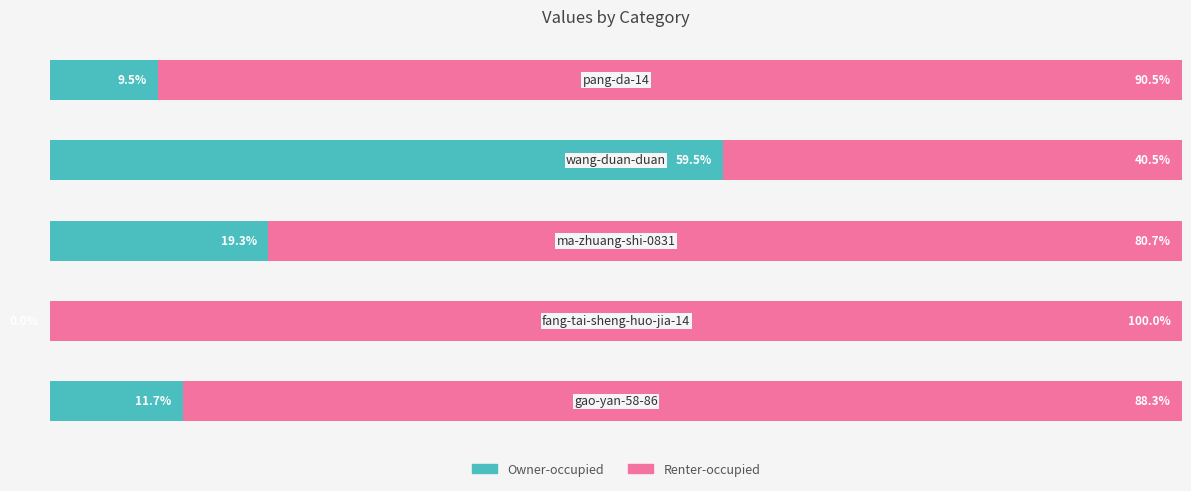

What are all the series names shown in the legend?

Owner-occupied, Renter-occupied